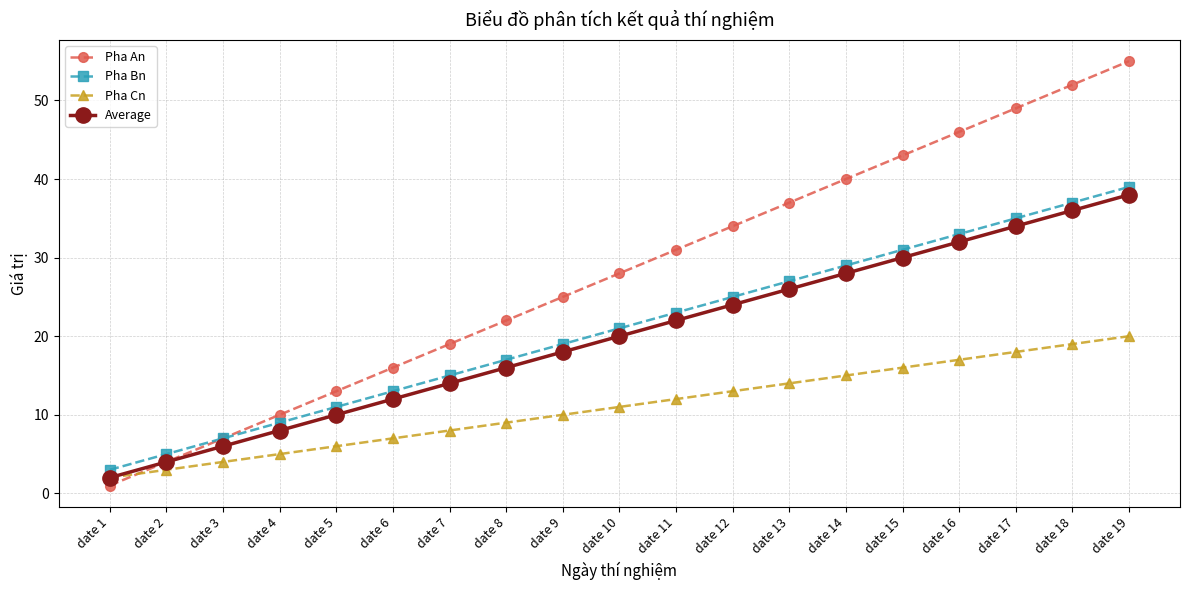

Which series has the widest spread of values?

Pha An